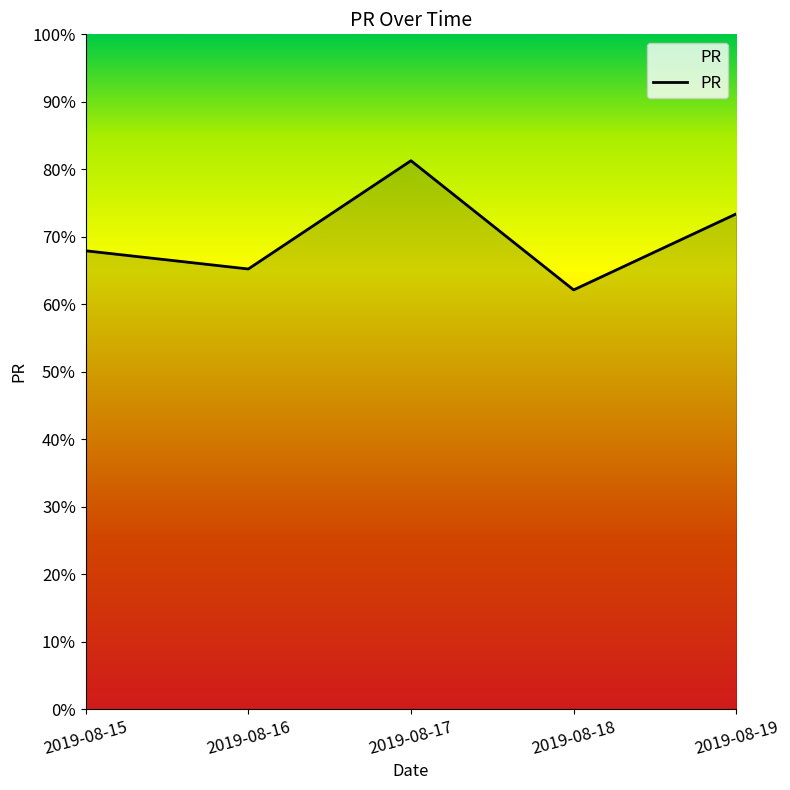

Reading right to left, transcribe all the data shown in this chart.

2019-08-19=73.4	2019-08-18=62.1	2019-08-17=81.3	2019-08-16=65.2	2019-08-15=67.9